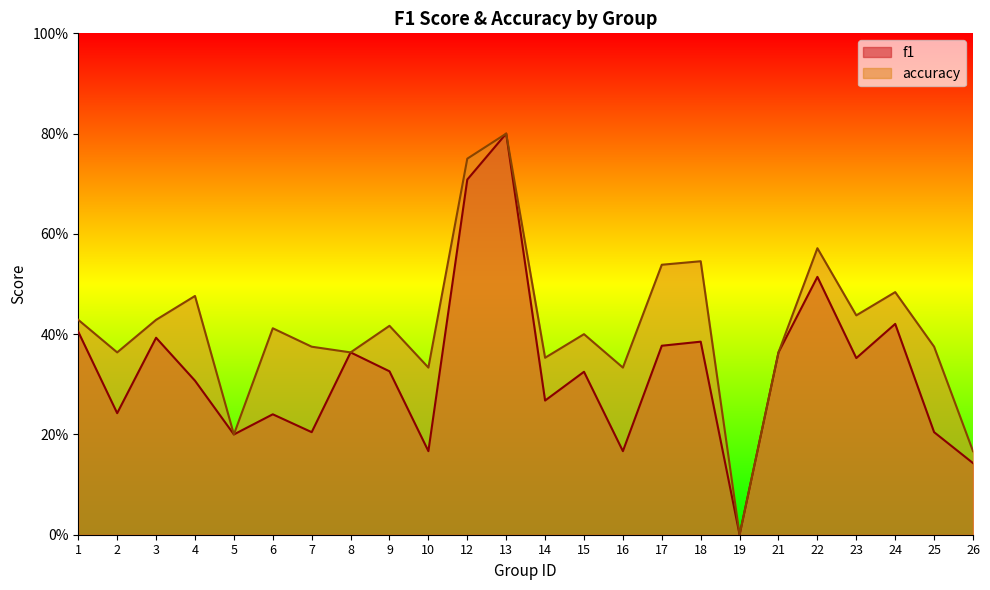

What are all the series names shown in the legend?

f1, accuracy